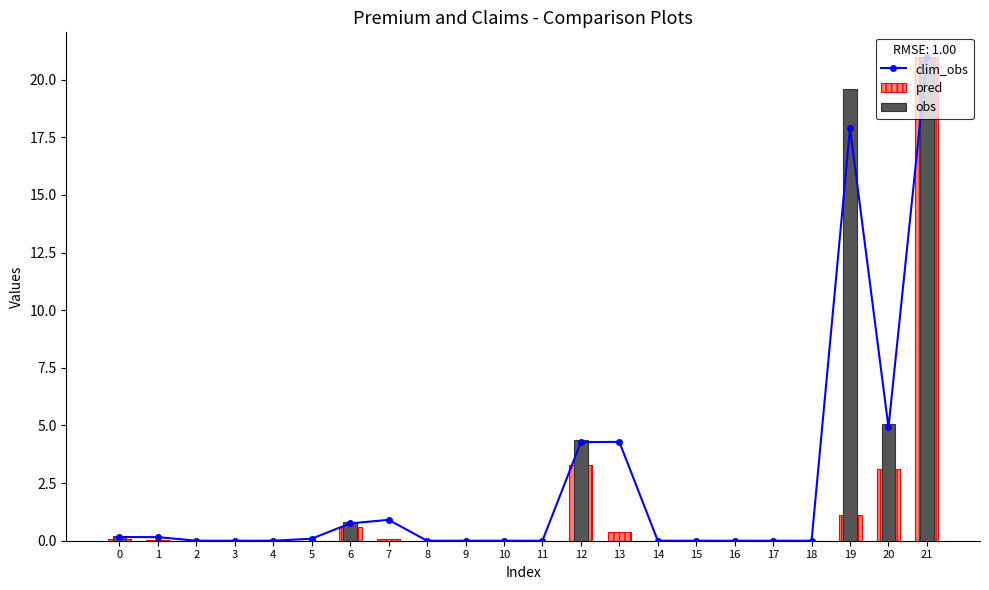

How many series are shown in this chart?

3